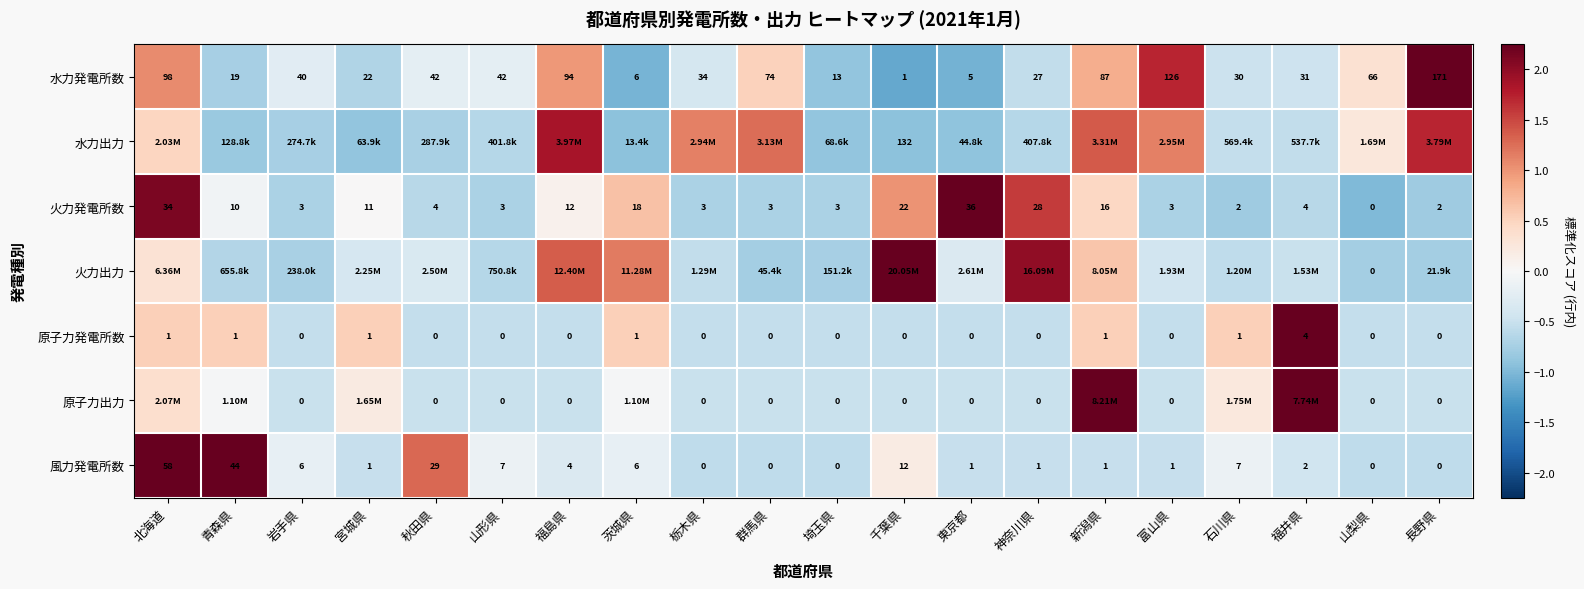

At which label does 水力発電所数 reach its peak?

長野県